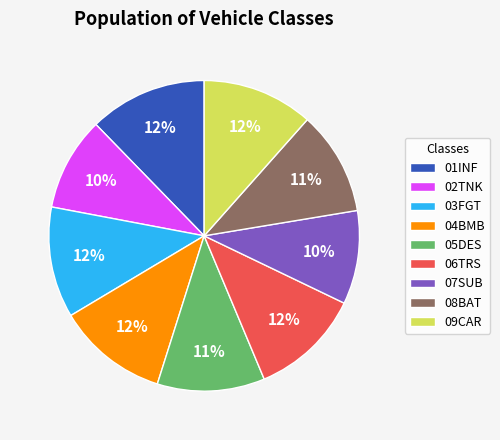

Which has a higher value, 05DES or 07SUB?

05DES